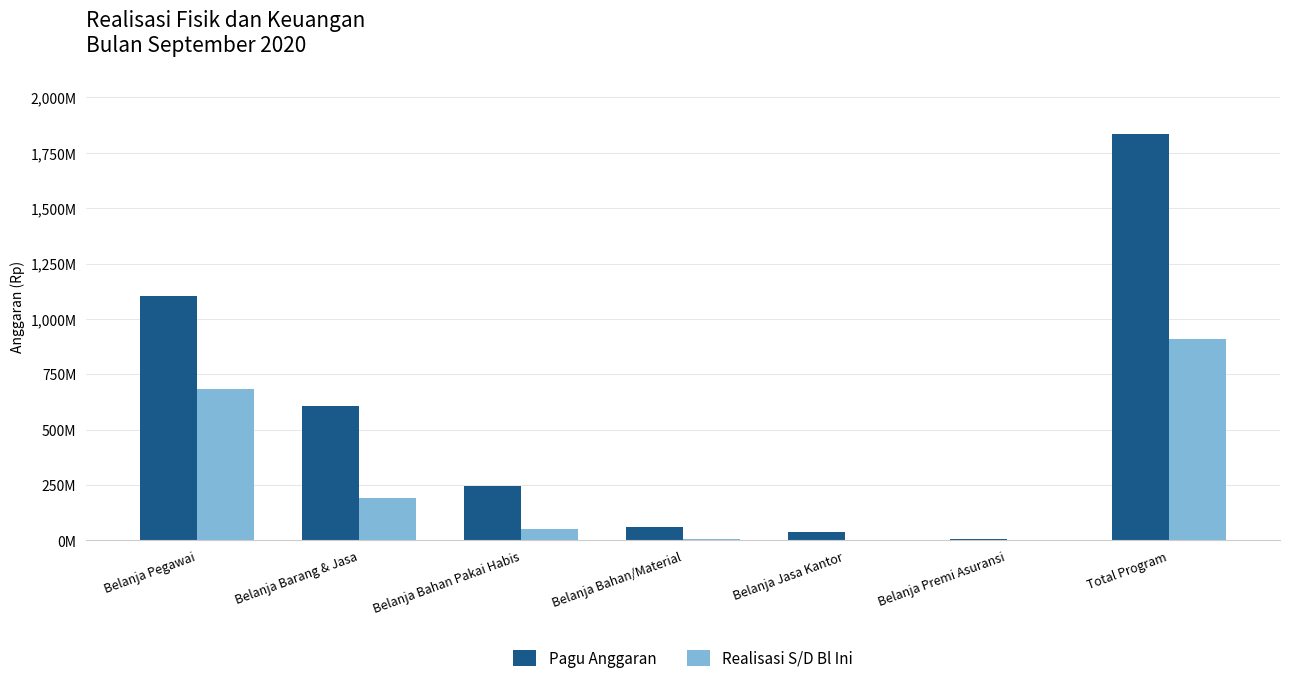

What are all the series names shown in the legend?

Pagu Anggaran, Realisasi S/D Bl Ini